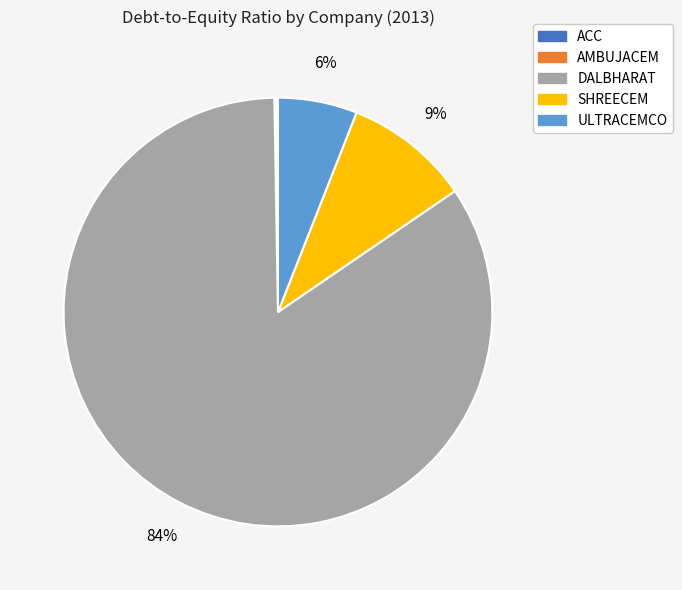

Which category accounts for the majority?

DALBHARAT